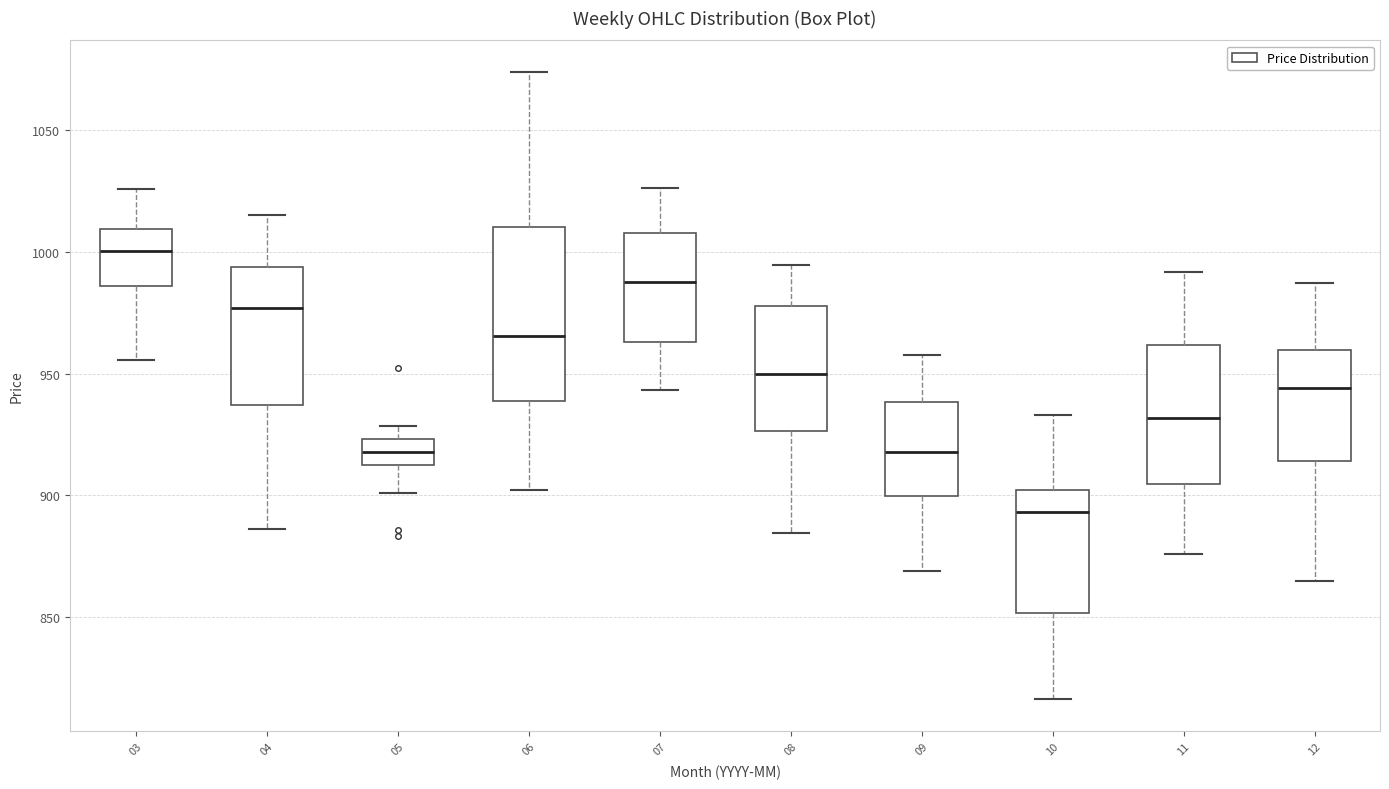

Where does the median line of the box at x = 05 sit on the y-axis? The values are not printed on the chart, so give them approximately, as read against the axis.

920